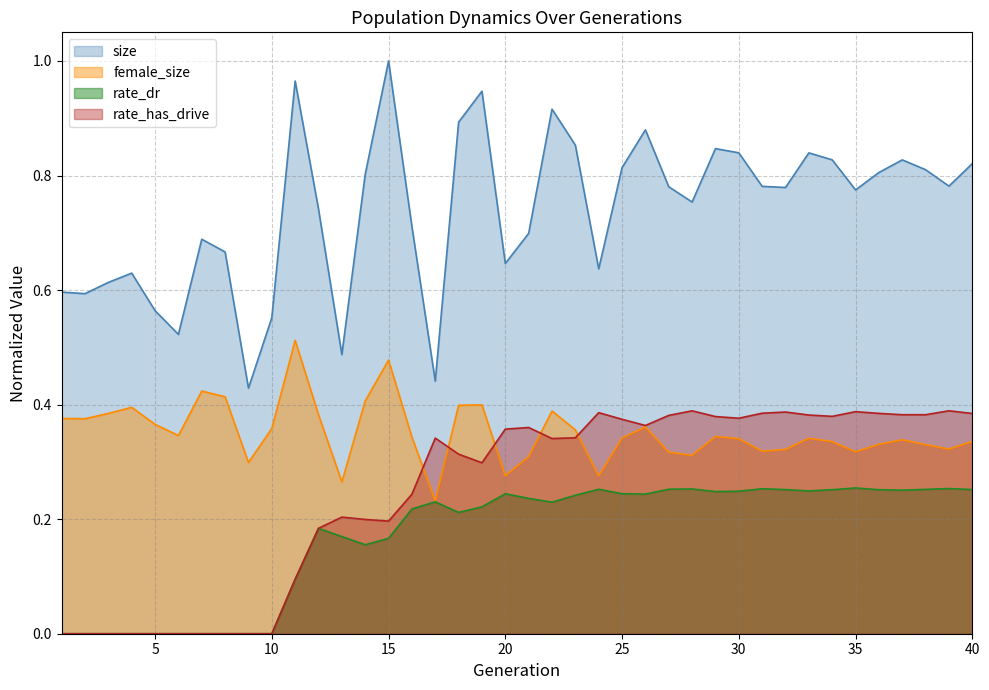

How many distinct data groups are displayed?

4